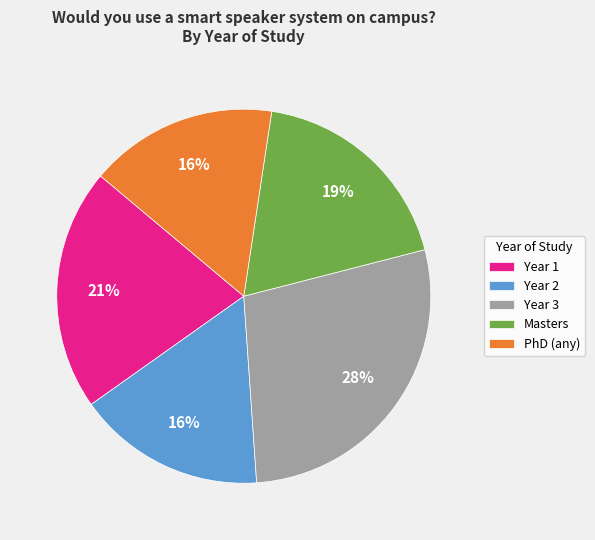

Which category has the biggest portion of the pie?

Year 3